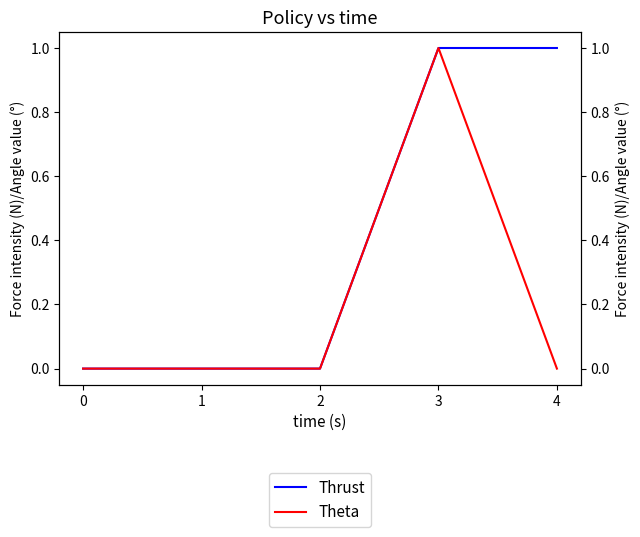

Reading left to right, extract all data points from this chart.

Thrust: 0=0	1=0	2=0	3=1	4=1
Theta: 0=0	1=0	2=0	3=1	4=0